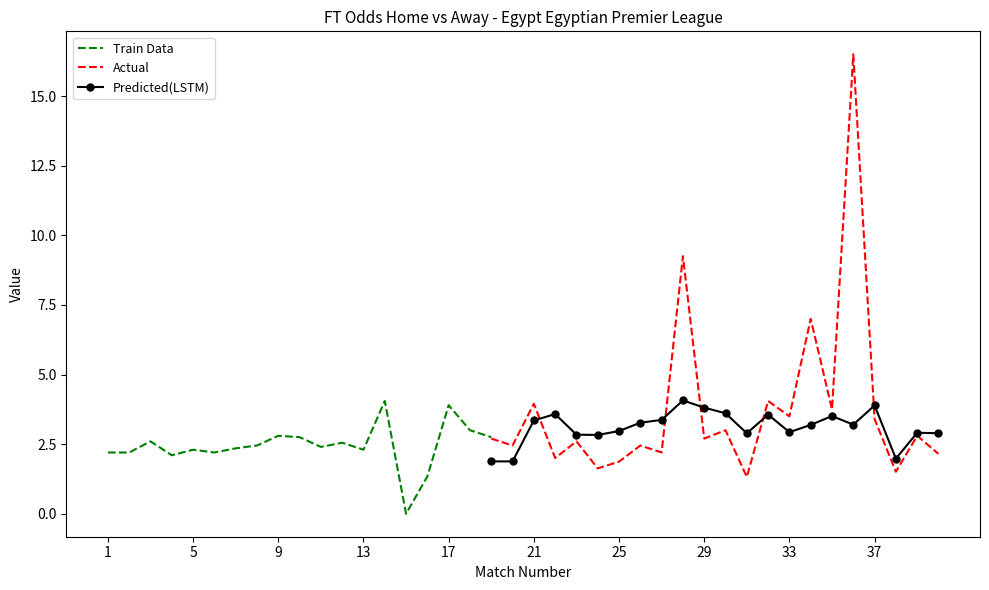

At how many categories does at least one series exceed 1?

39